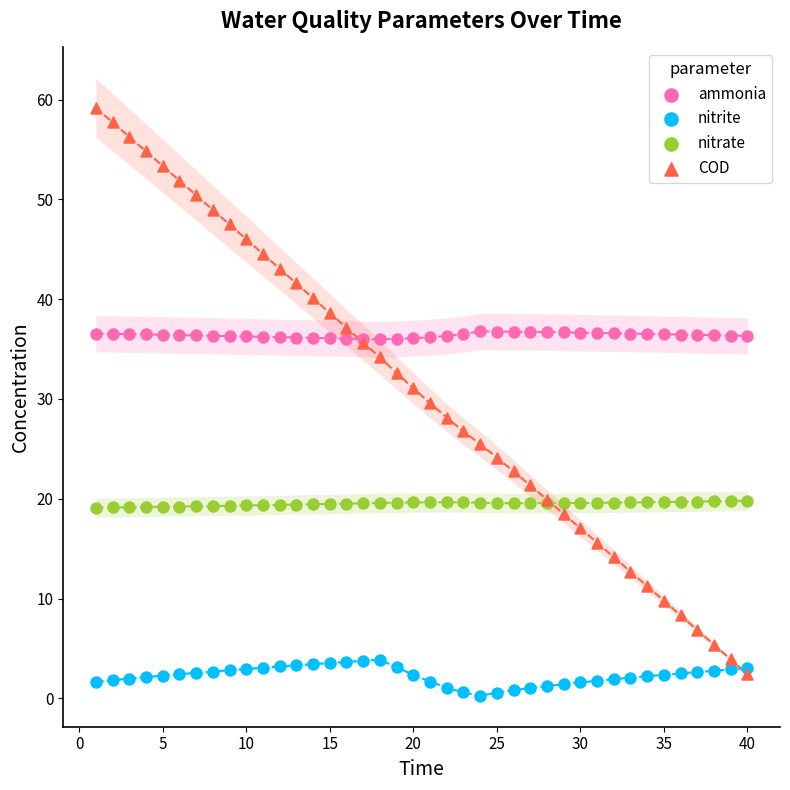

Which series has the widest spread of Y values?

COD